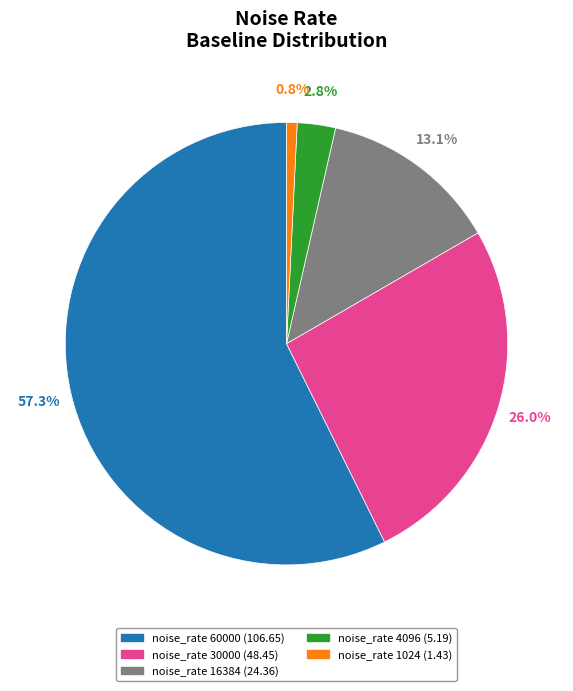

Is there a majority slice in this chart?

Yes